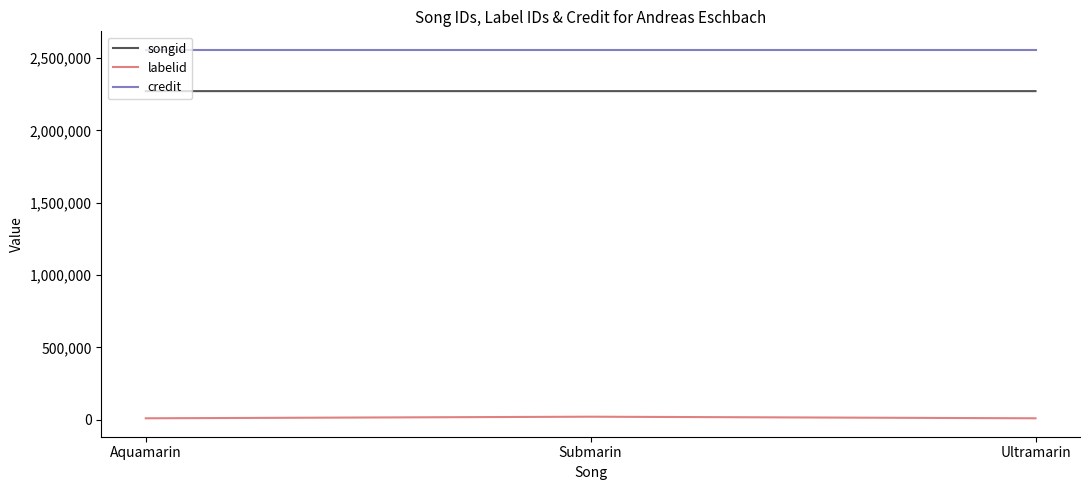

The value of songid at Submarin is 730576. True or false?

False